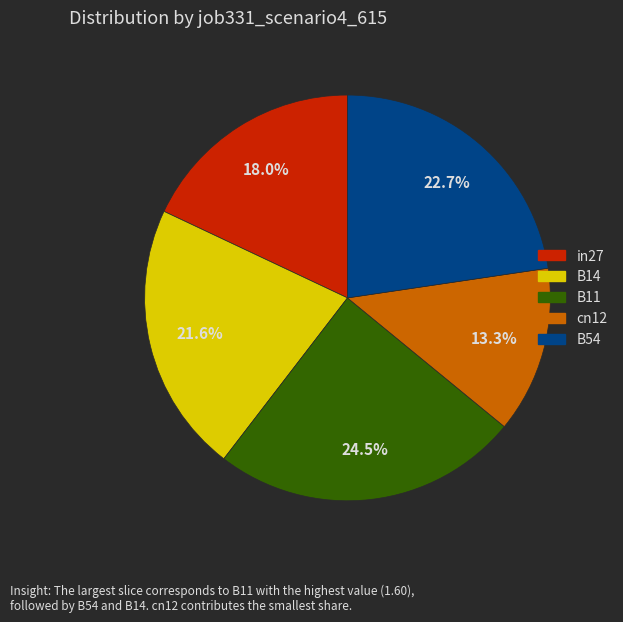

What is the ratio of the value at B54 to the value at in27?

1.3